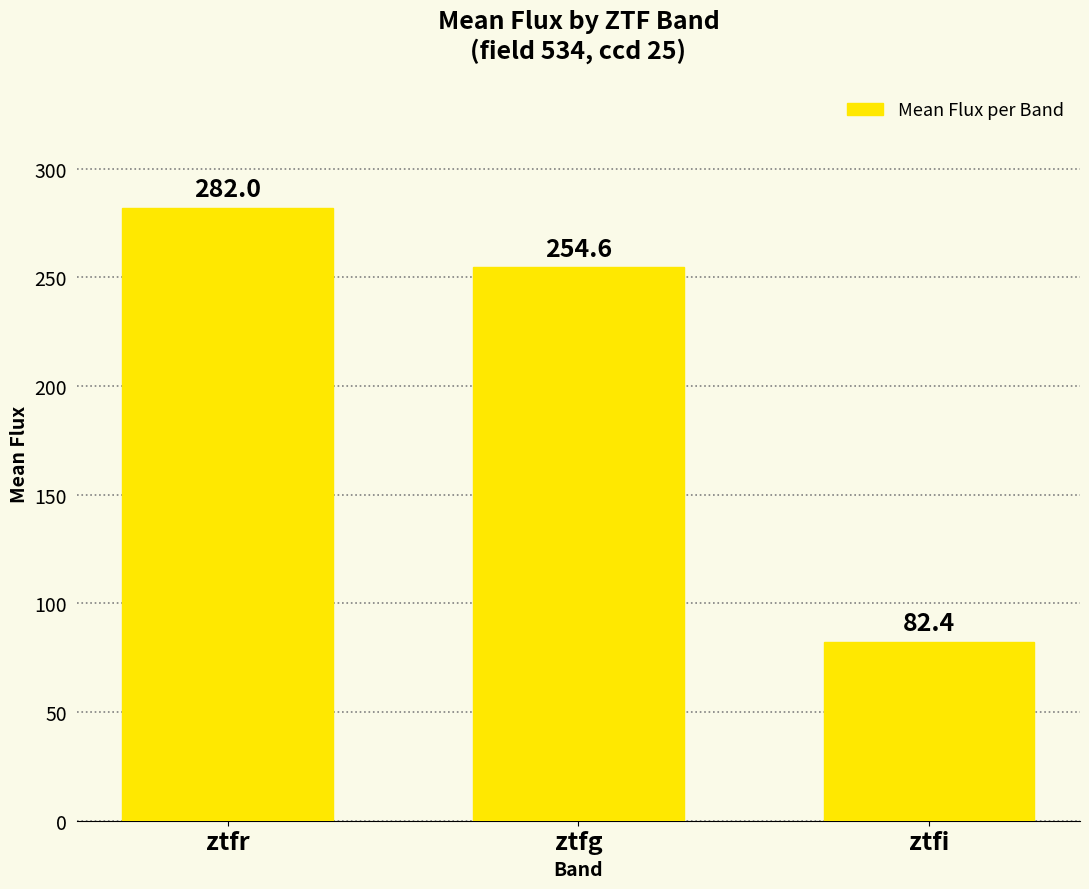

At which category does the chart reach its minimum across all series?

ztfi